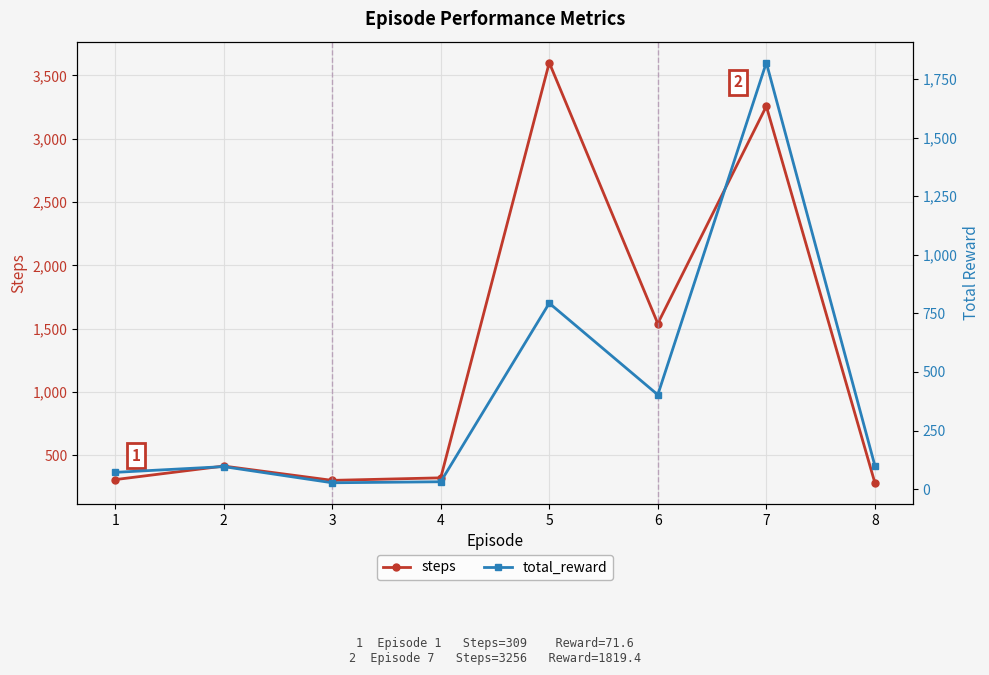

What is the total value across all series at 1?

380.6